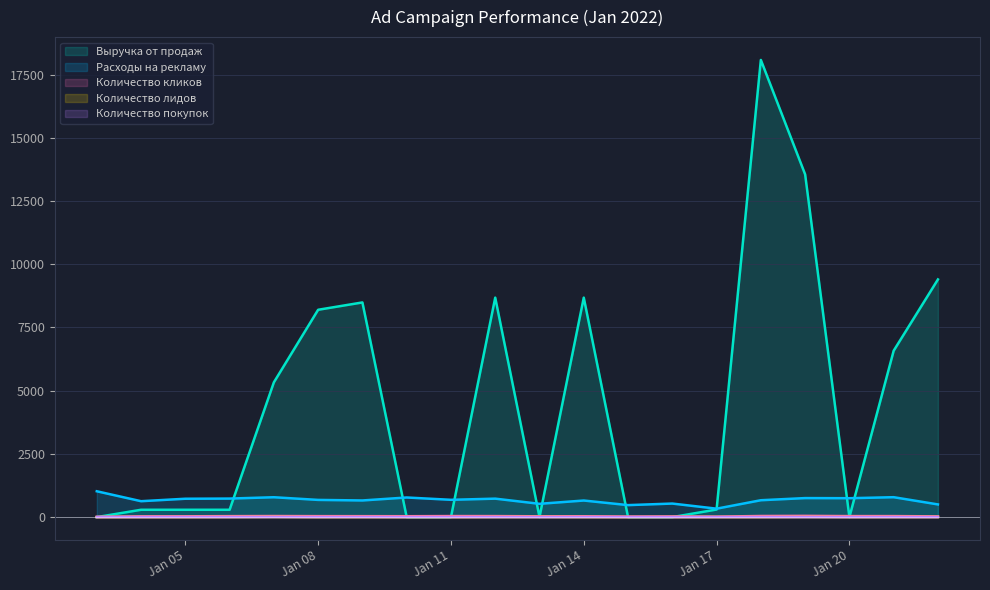

True or false: Количество кликов has a value of 7.1 at 2022-01-22.

False